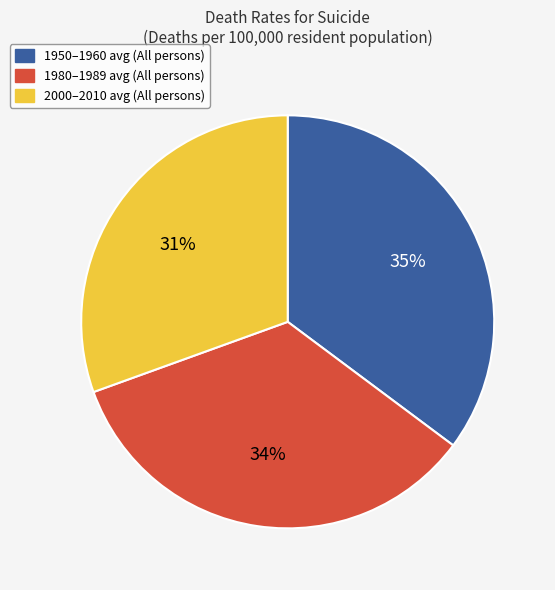

Does any single category account for the majority?

No